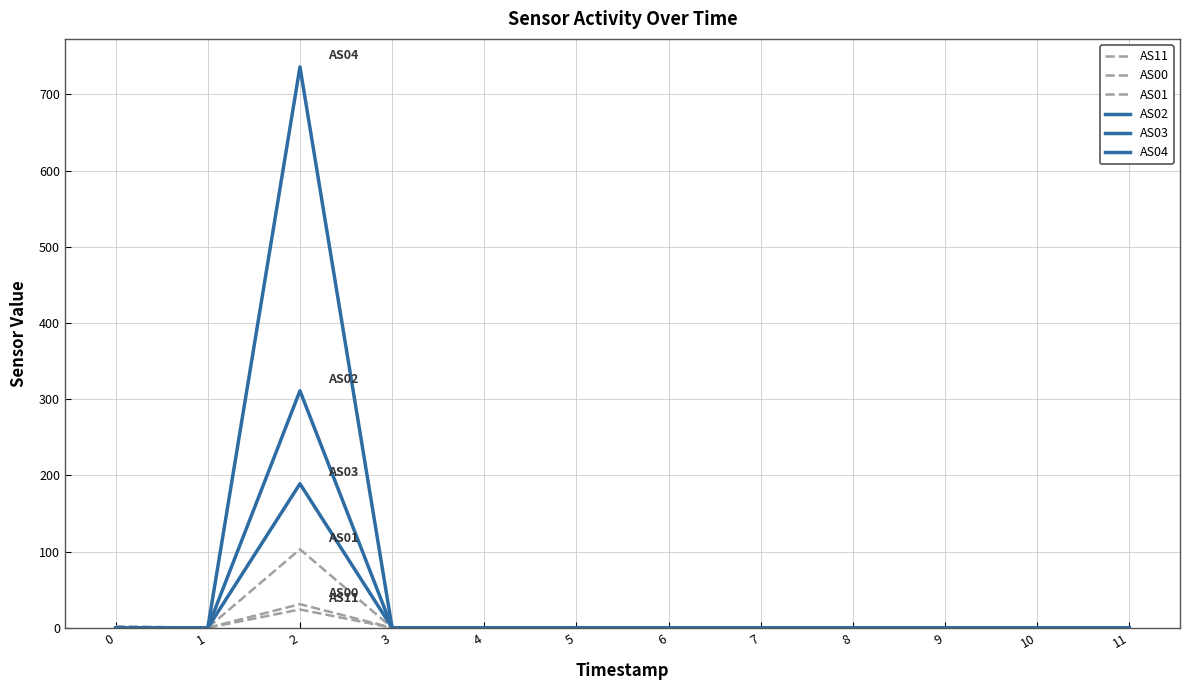

Is this an area chart (filled region under the line)?

No